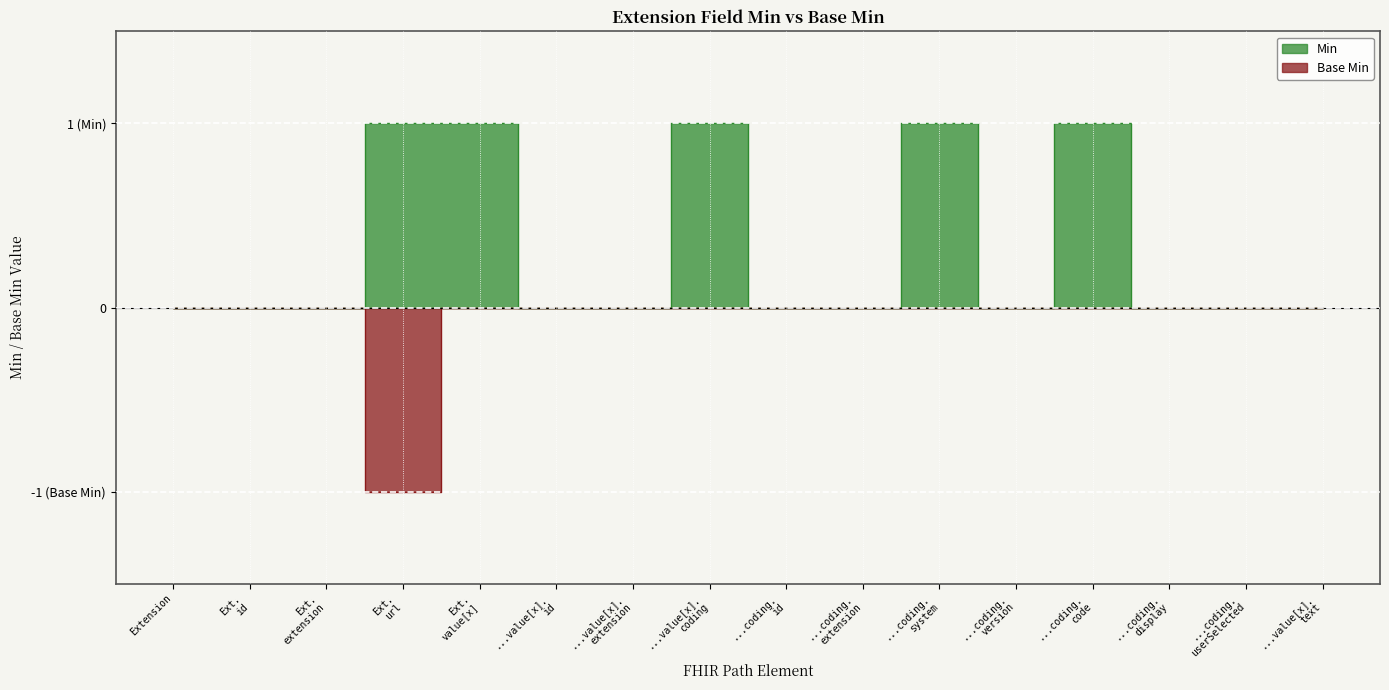

What is the difference between the maximum and minimum values in the Base Min series?

1